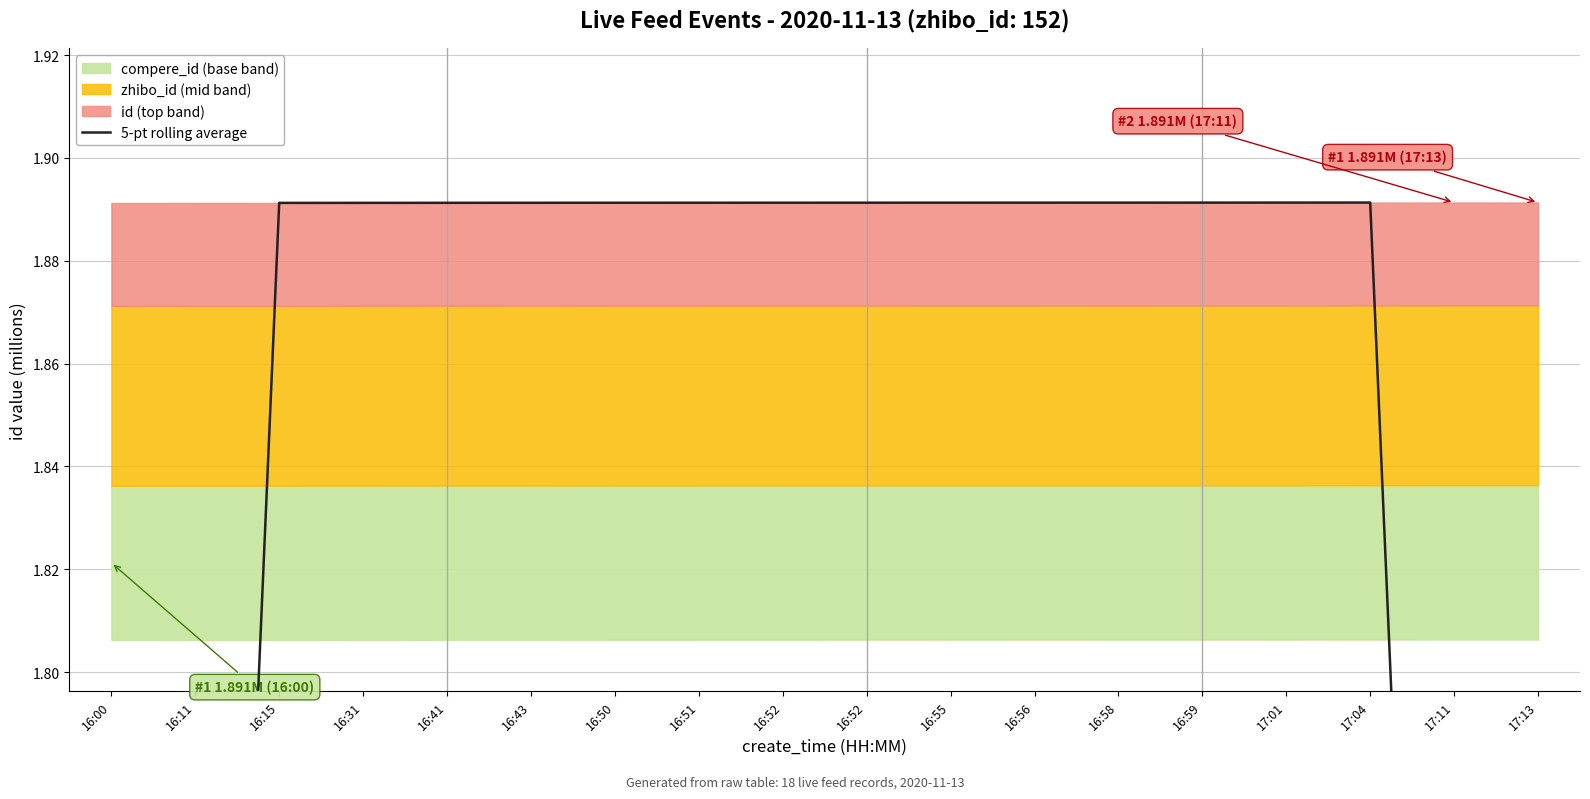

What is the difference between the maximum and minimum values?

0.8